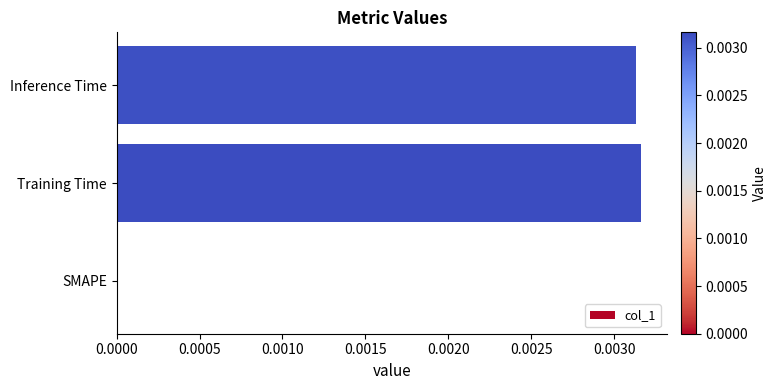

Are the bars horizontal?

Yes